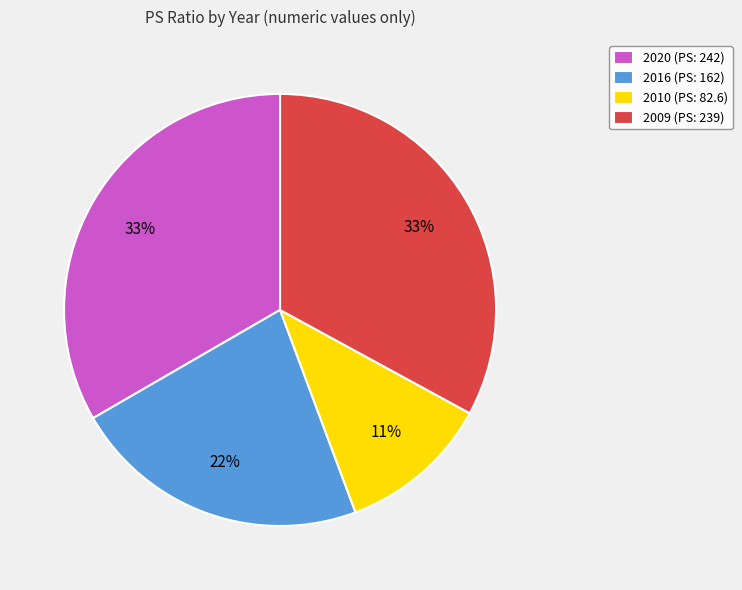

Count the number of slices in the pie.

4